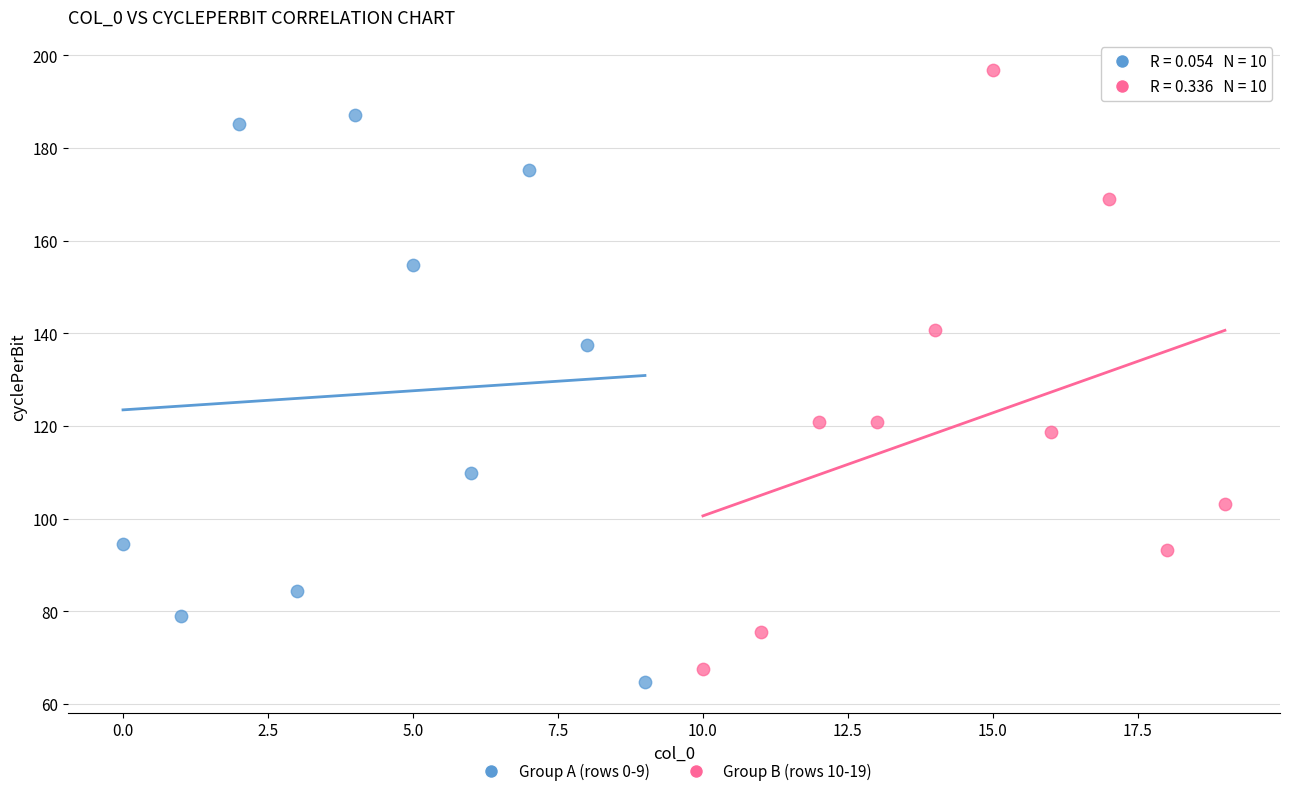

Which series contains the highest Y value?

Group B (rows 10-19)